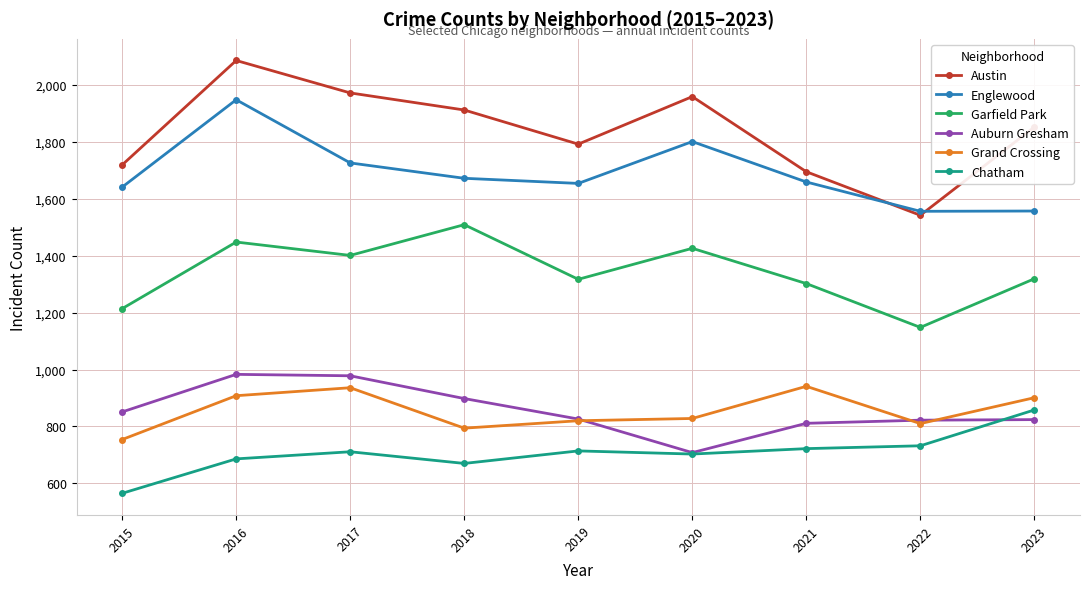

Is it true that Garfield Park equals 1448 at 2016?

True